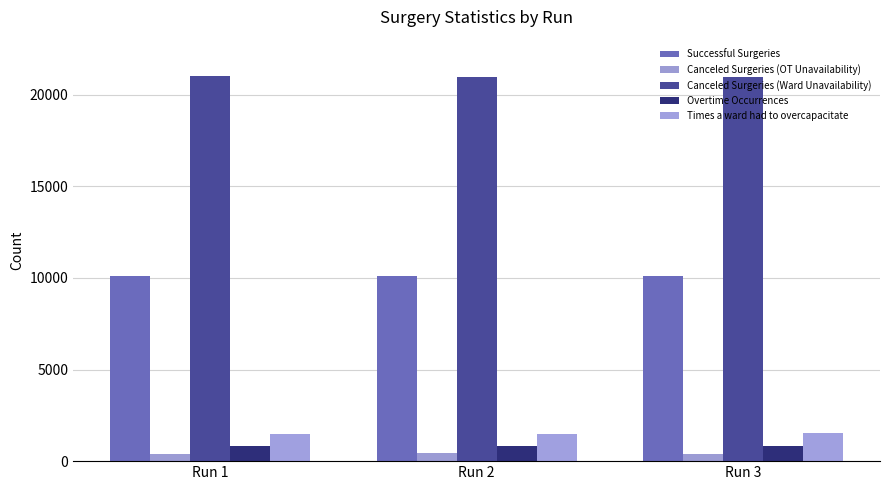

Does the chart contain any negative values?

No